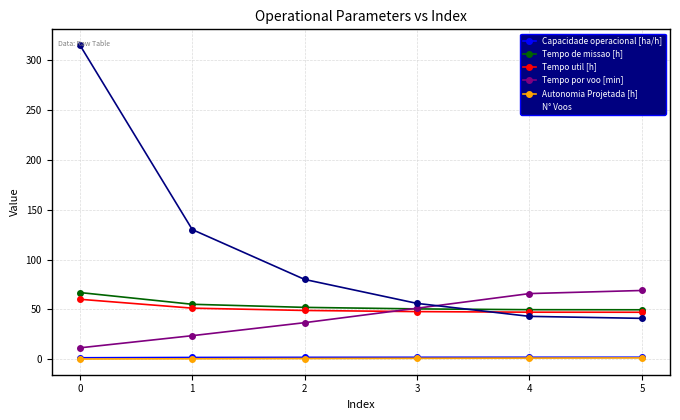

True or false: Capacidade operacional [ha/h] and Tempo por voo [min] intersect in this chart.

False